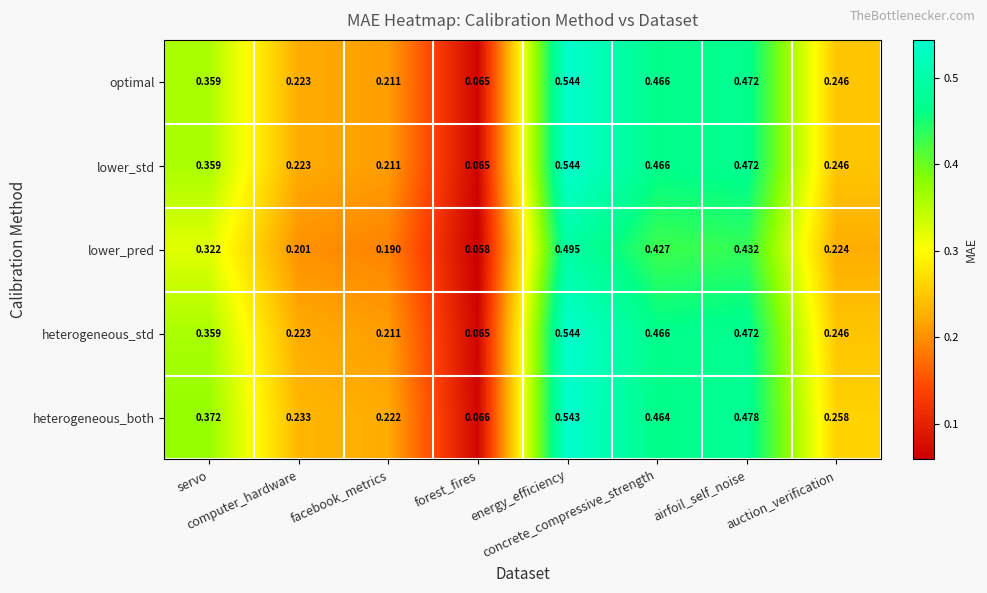

Which series has the largest total across all categories?

heterogeneous_both